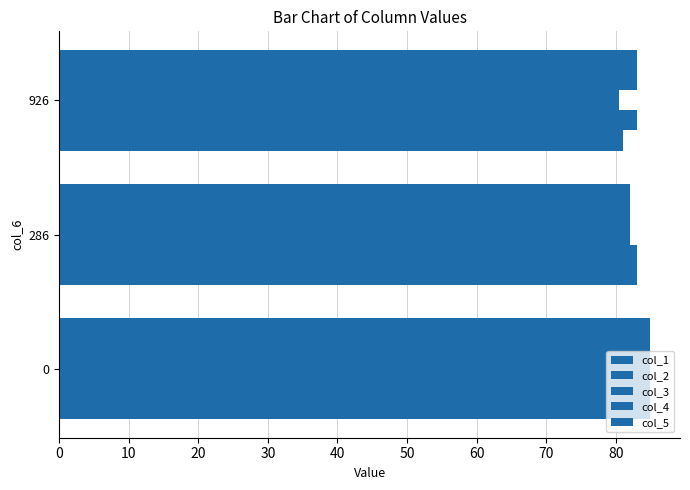

How many series are shown in this chart?

5